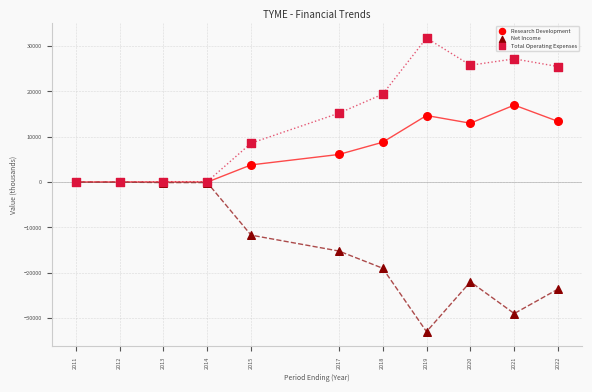

In the Net Income series, what Y value is closest to -16500?

-15200